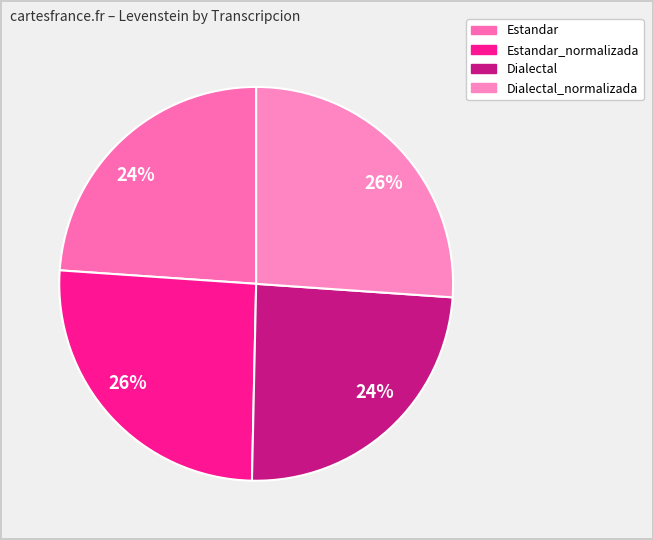

What is the largest slice in the pie chart?

Dialectal_normalizada